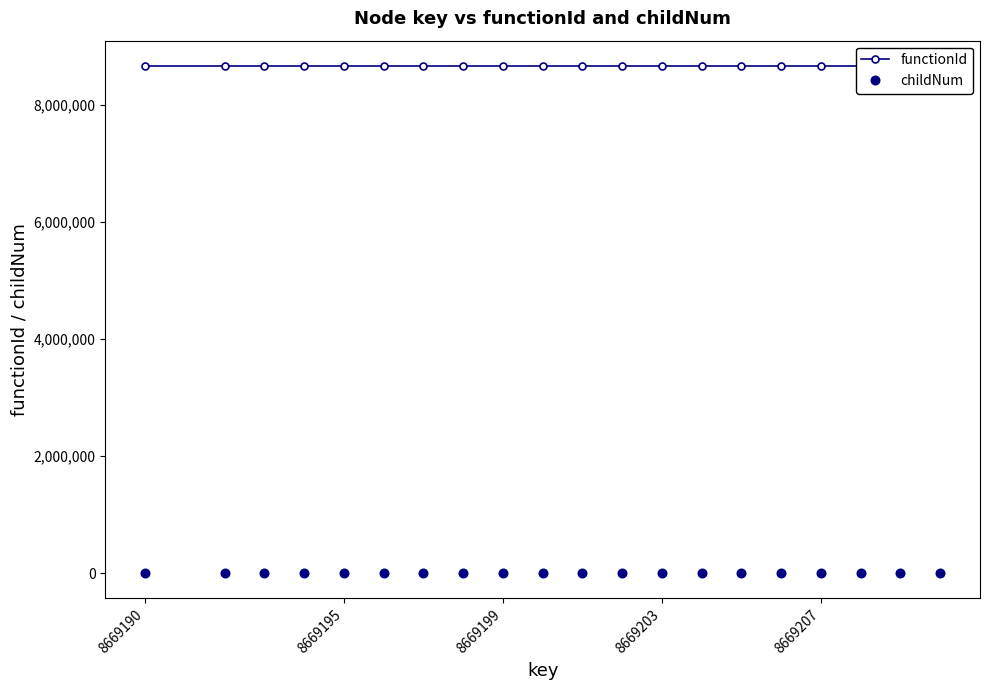

Is this an area chart (filled region under the line)?

No